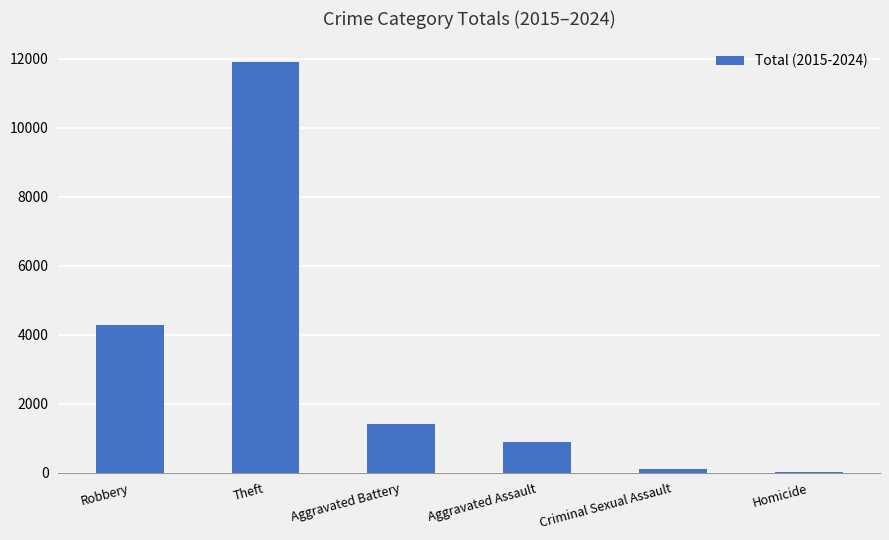

Reading right to left, extract all data points from this chart.

22	116	876	1408	11911	4280